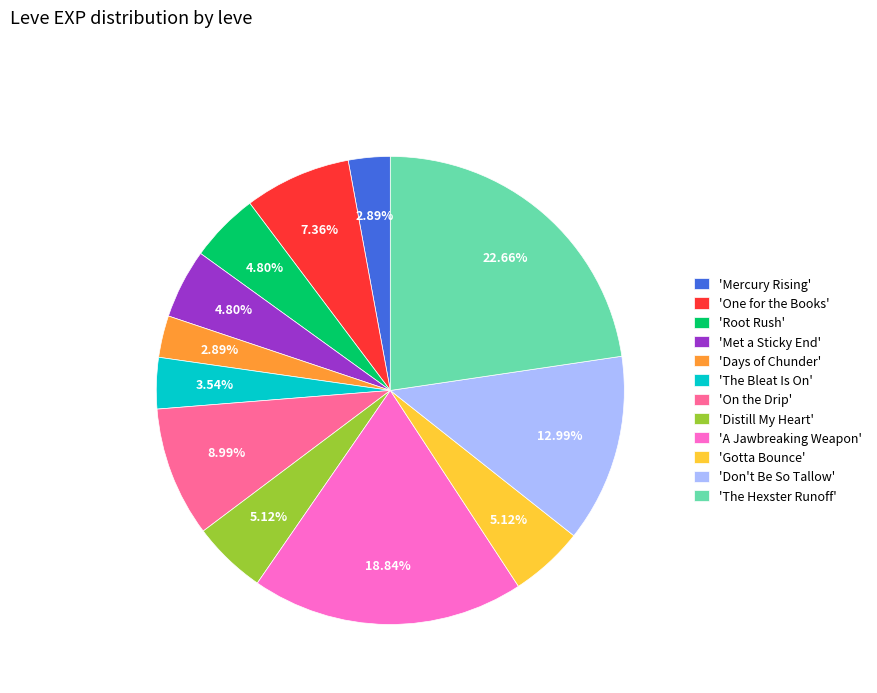

Approximately how many times larger is the value at 'Met a Sticky End' compared to 'Mercury Rising'?

1.7